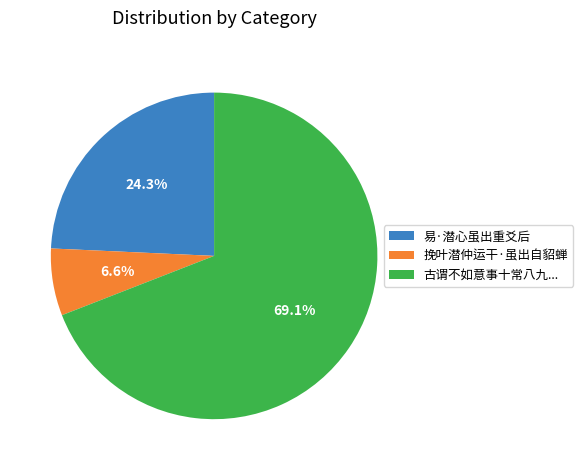

How many slices are in this pie chart?

3